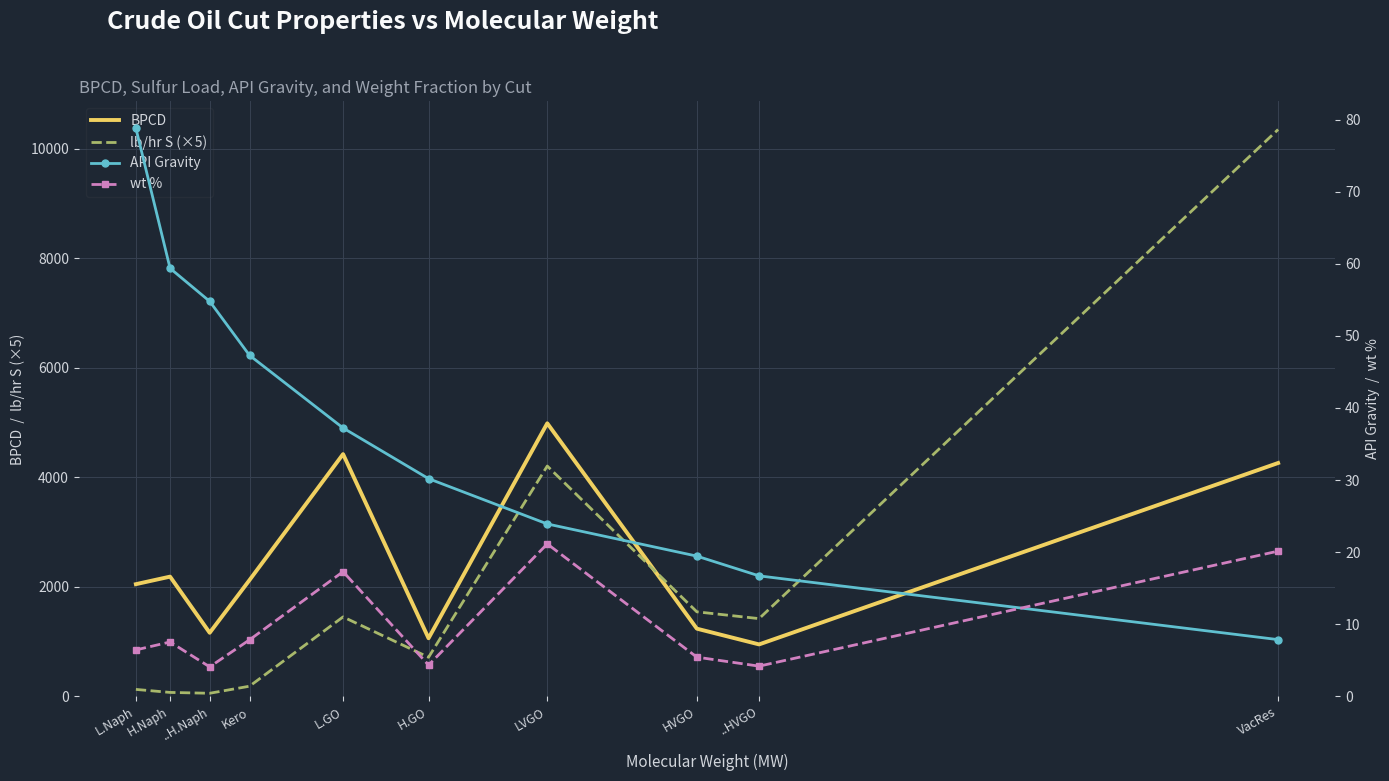

Which series has the widest spread of values?

lb/hr S (×5)